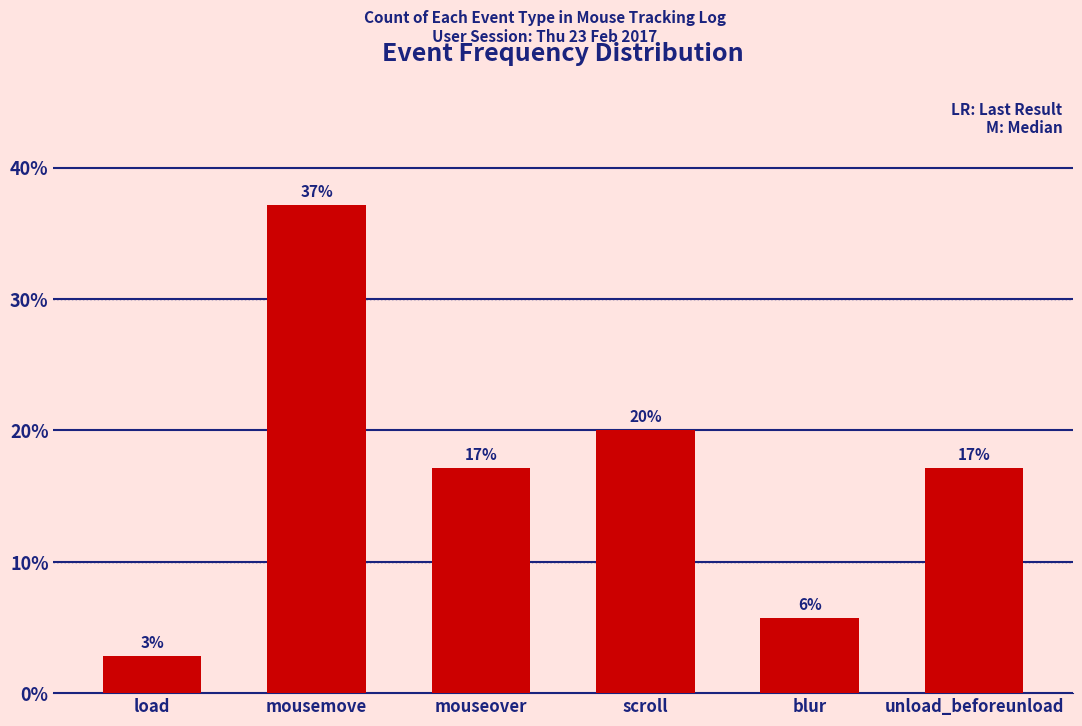

Are the bars grouped side by side (vs. stacked)?

No